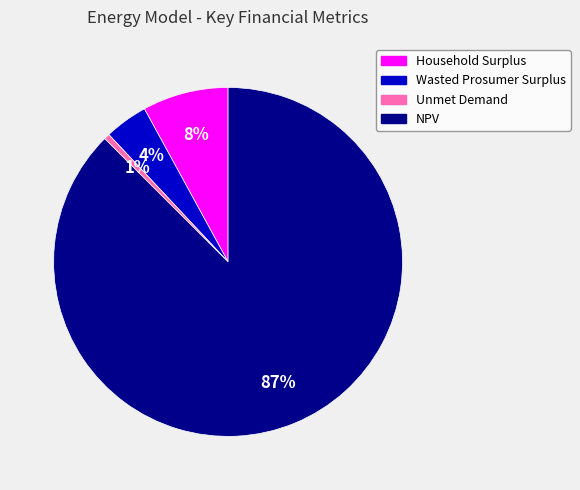

To the nearest percent, what percentage of the pie is Wasted Prosumer Surplus?

4%